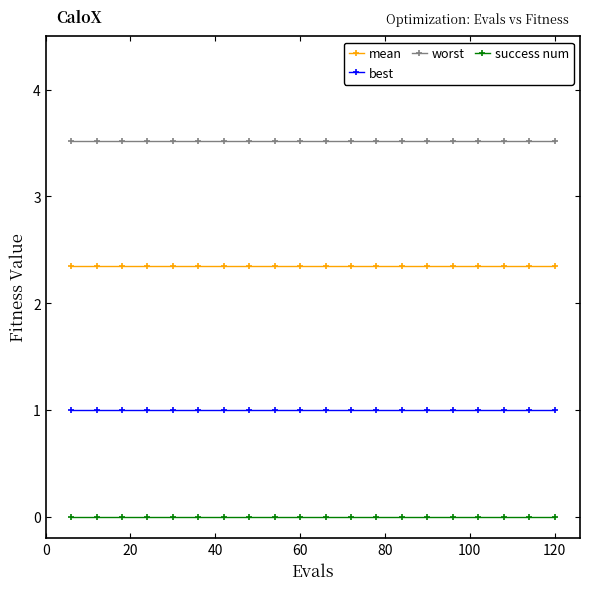

What is the maximum value shown in the chart?

3.5